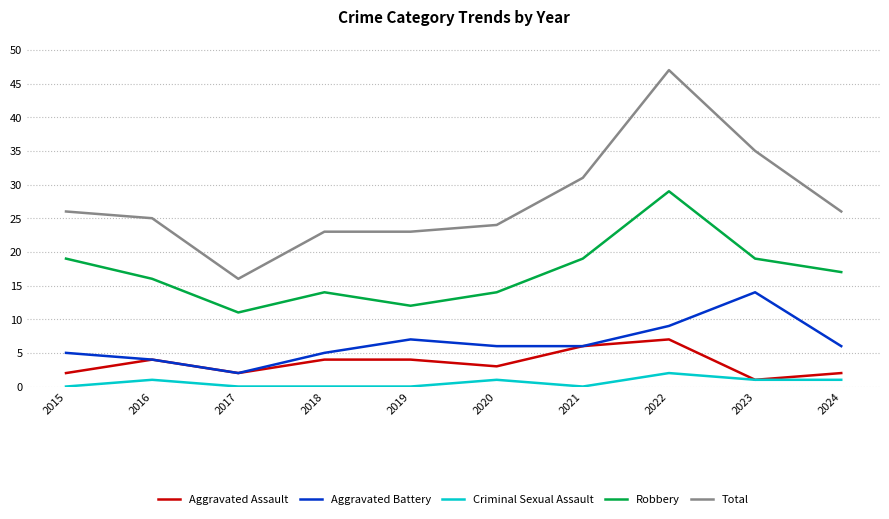

True or false: Total and Criminal Sexual Assault intersect in this chart.

False